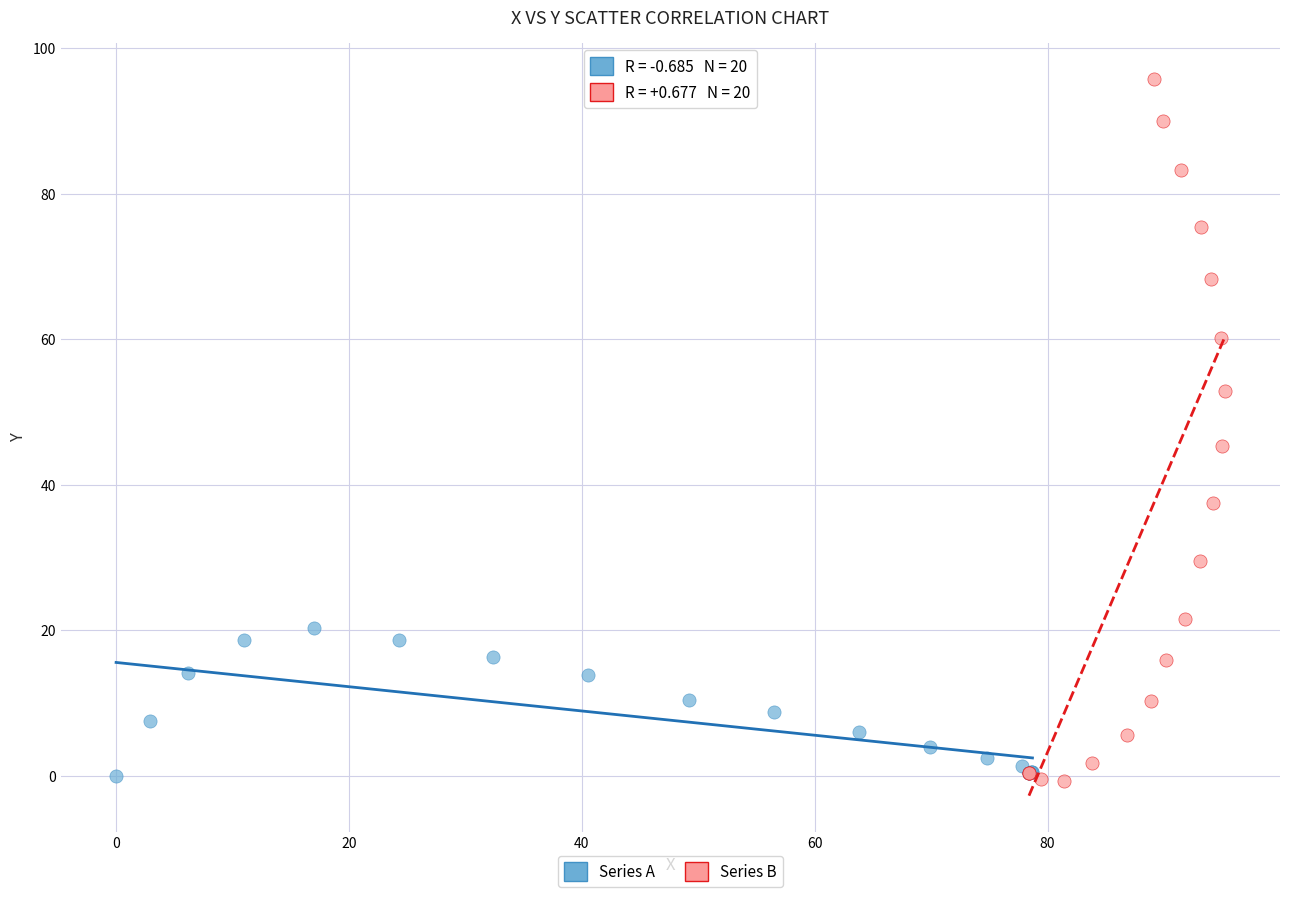

Which series has the widest spread of Y values?

Series B